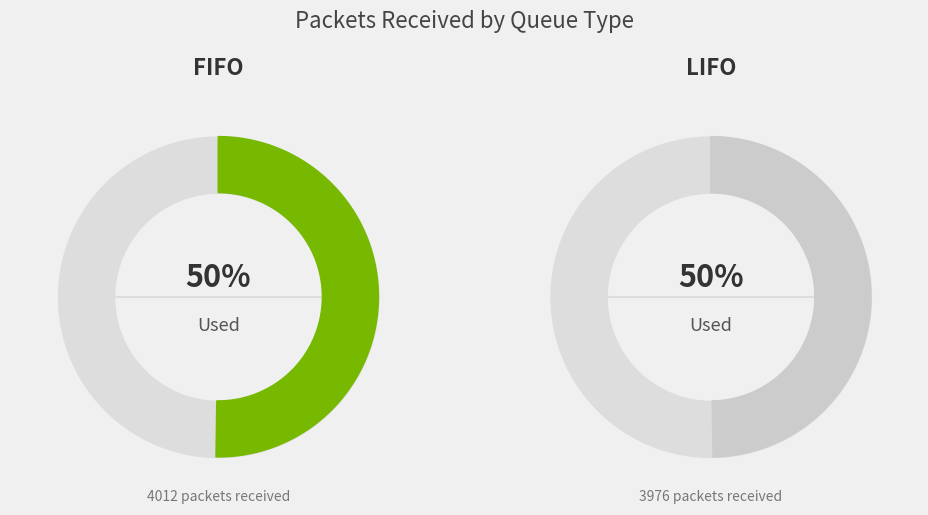

To the nearest percent, what portion does LIFO represent?

50%